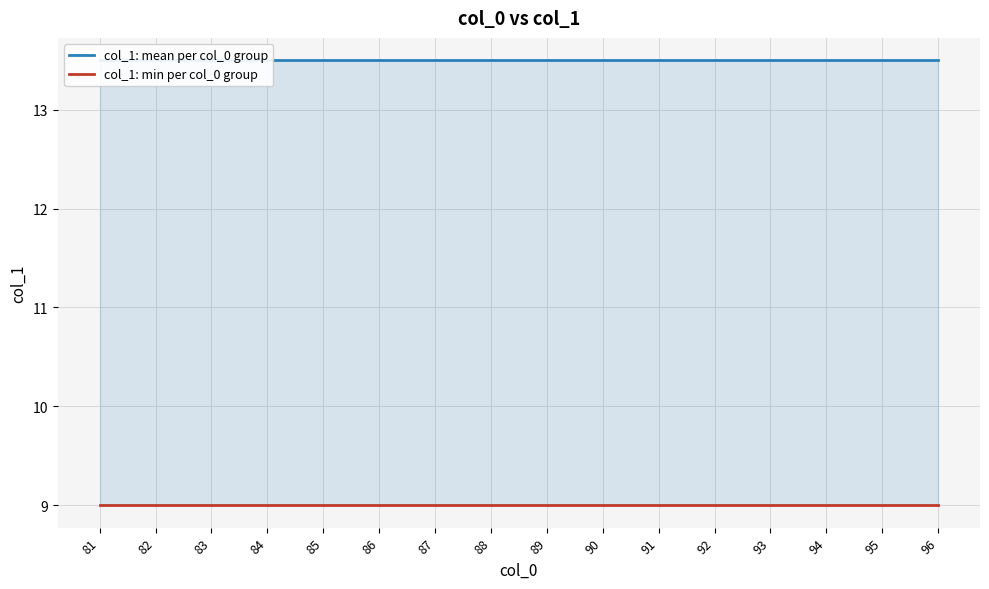

List the series in order of their peak value, highest first.

col_1: mean per col_0 group, col_1: min per col_0 group